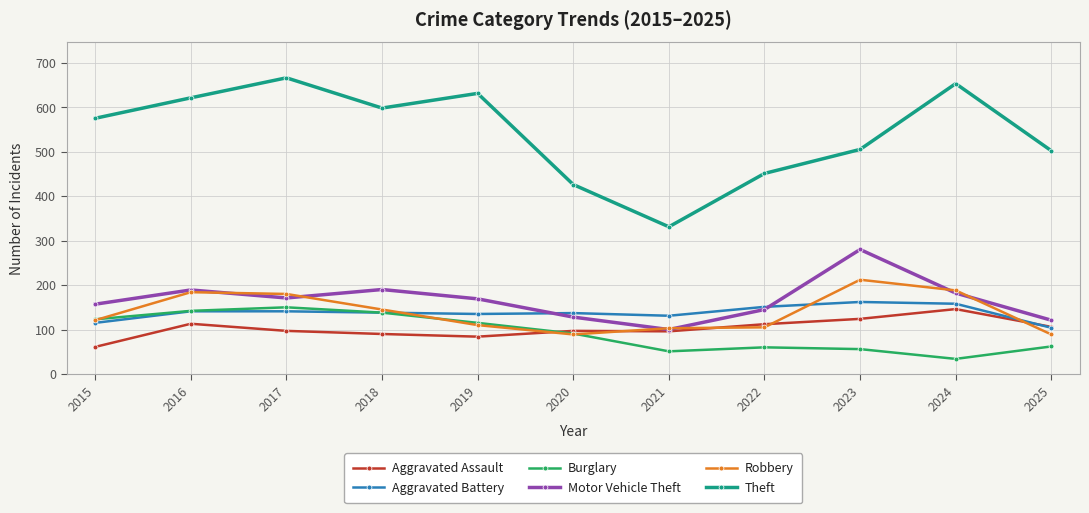

Read the Theft value at 2020, to the nearest 10.

430